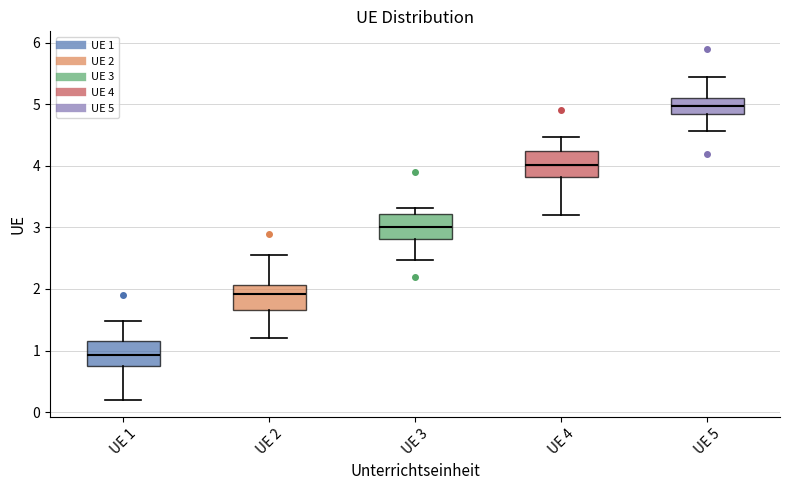

Reading left to right, read every box against the y-axis: the position of its median line, the range the box covers, and the ends of its whiskers. The values are not printed on the chart, so give them approximately, as read against the axis.

UE 1: median 0.9, box 0.8 to 1.2, whiskers 0.2 to 1.5
UE 2: median 1.9, box 1.7 to 2.1, whiskers 1.2 to 2.6
UE 3: median 3.0, box 2.8 to 3.2, whiskers 2.5 to 3.3
UE 4: median 4.0, box 3.8 to 4.2, whiskers 3.2 to 4.5
UE 5: median 5.0, box 4.8 to 5.1, whiskers 4.6 to 5.4